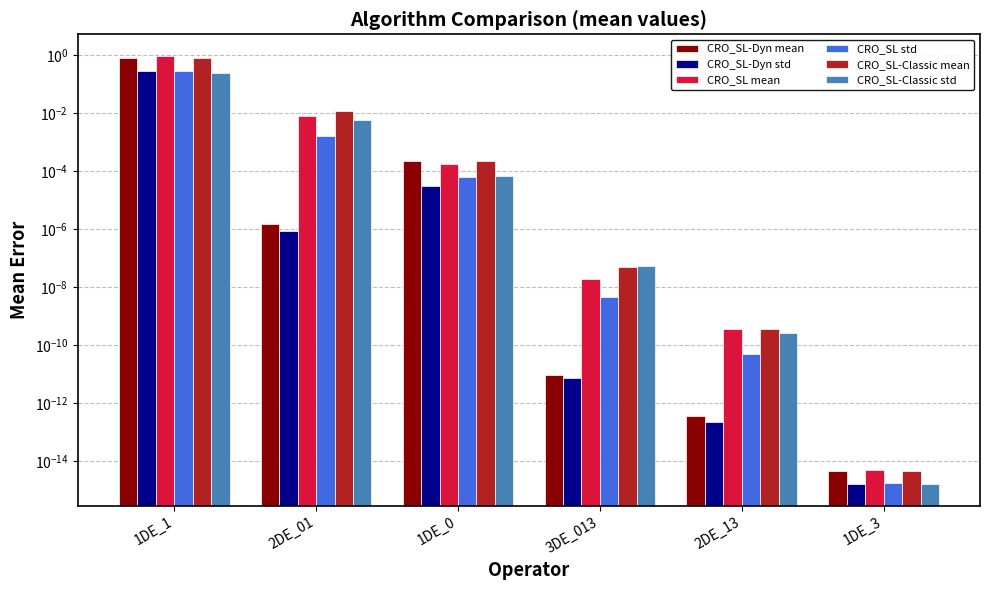

What is the label of the 5th bar from the left?

2DE_13